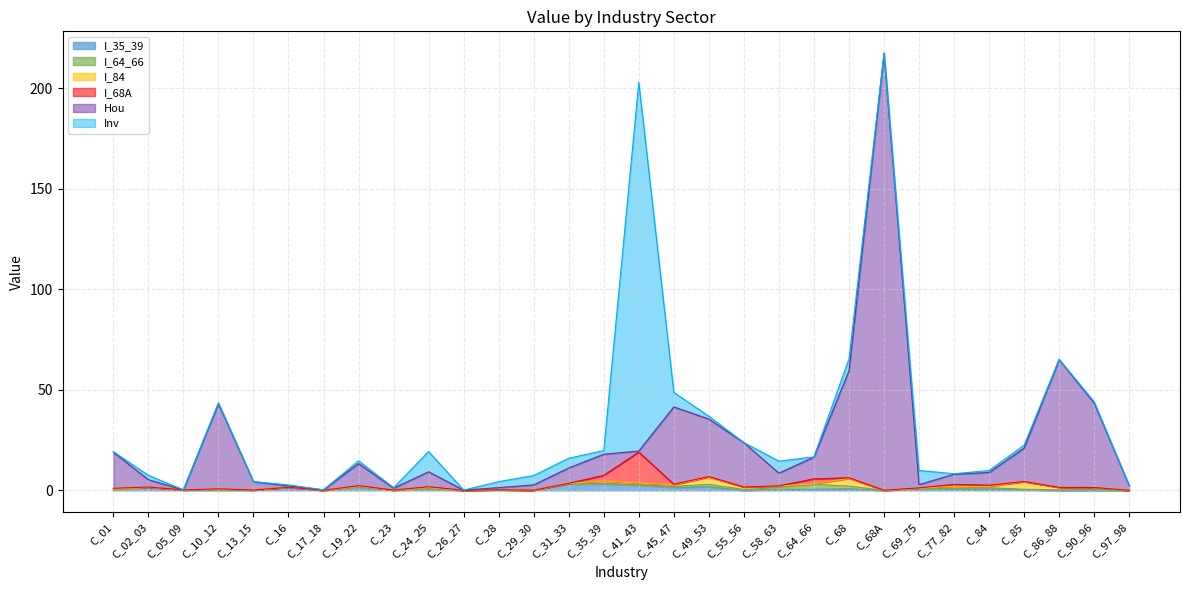

Which series changed the most between C_35_39 and C_58_63?

Hou